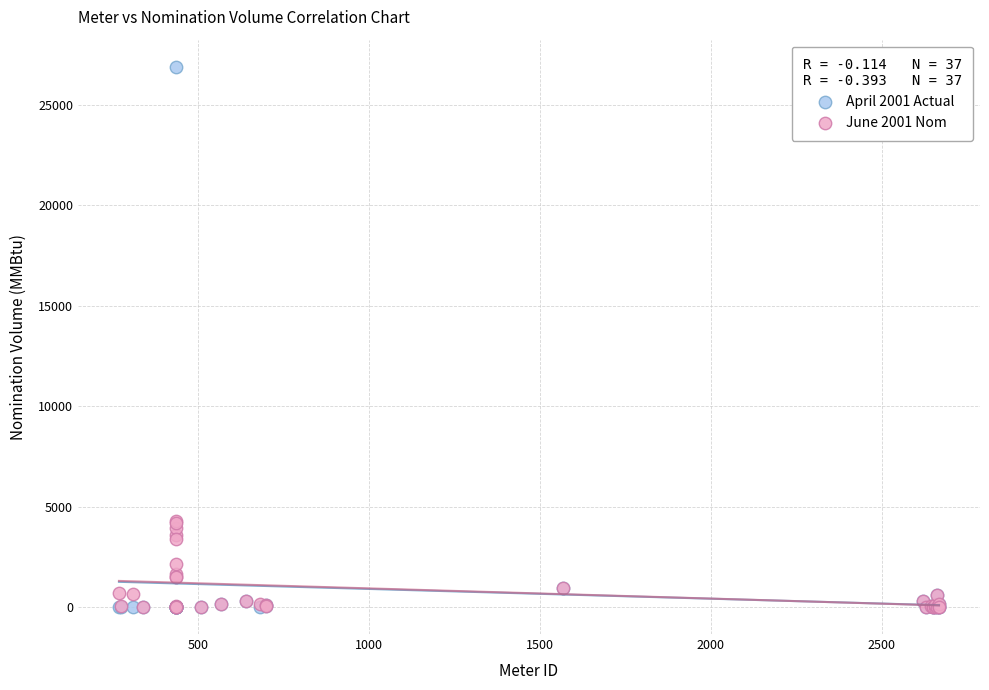

Which series has the widest spread of Y values?

April 2001 Actual